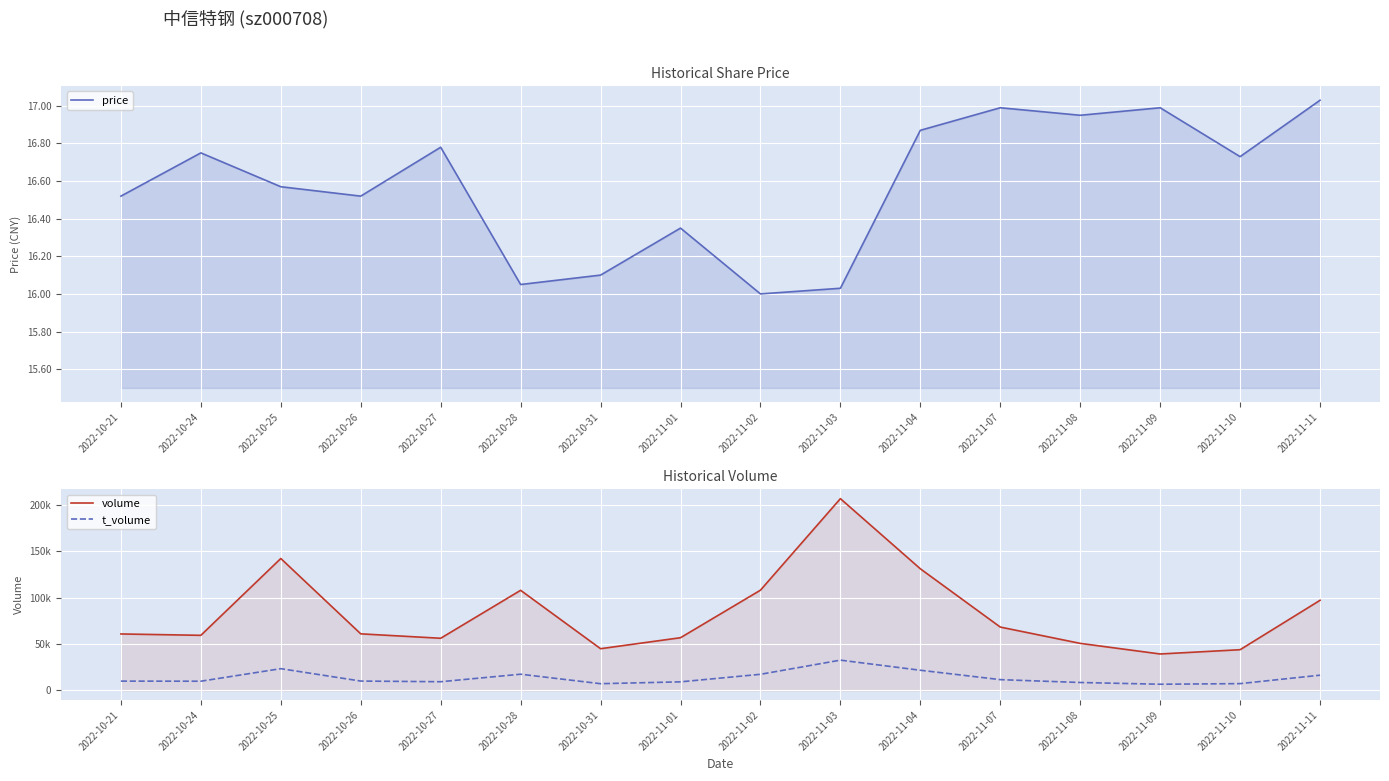

Which series has the widest spread of values?

volume